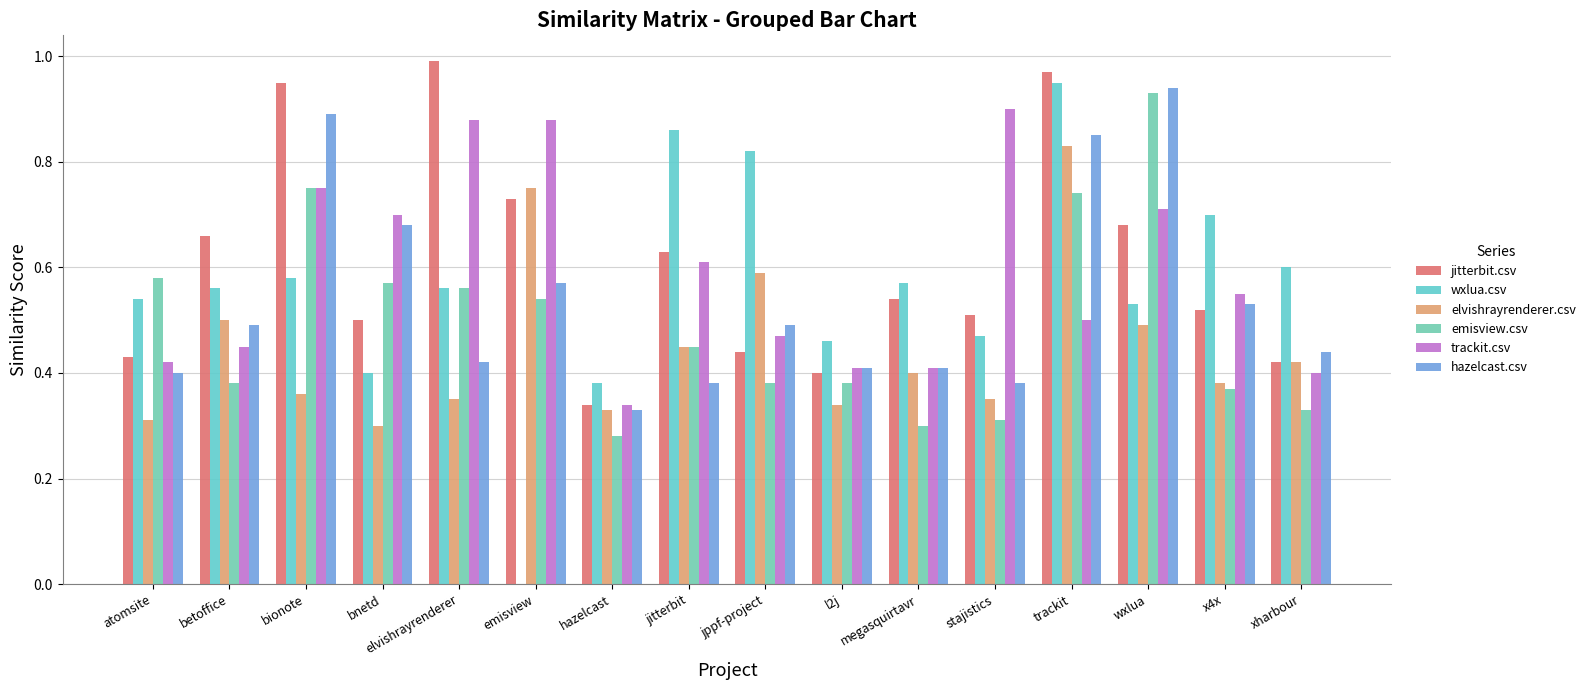

What position from the left is megasquirtavr?

11